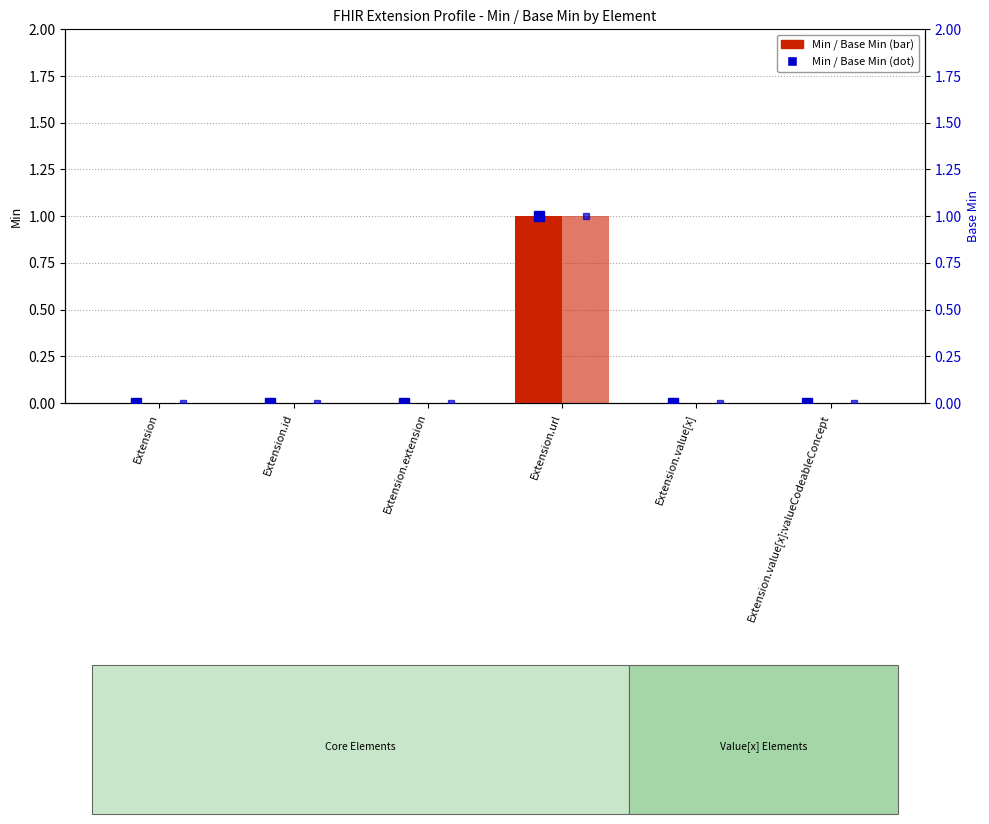

Are the bars grouped side by side (vs. stacked)?

Yes